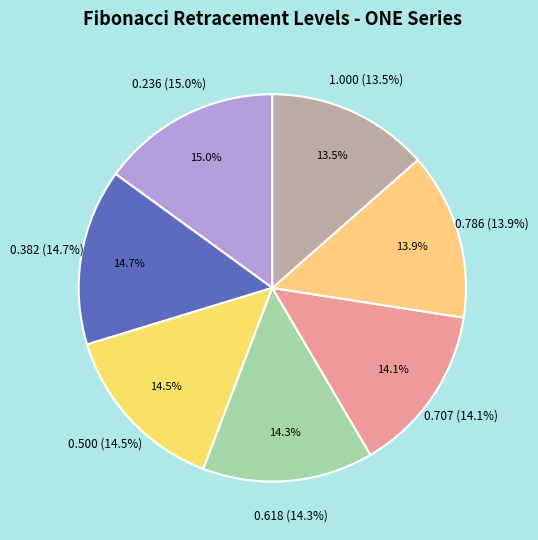

Count the number of slices in the pie.

7